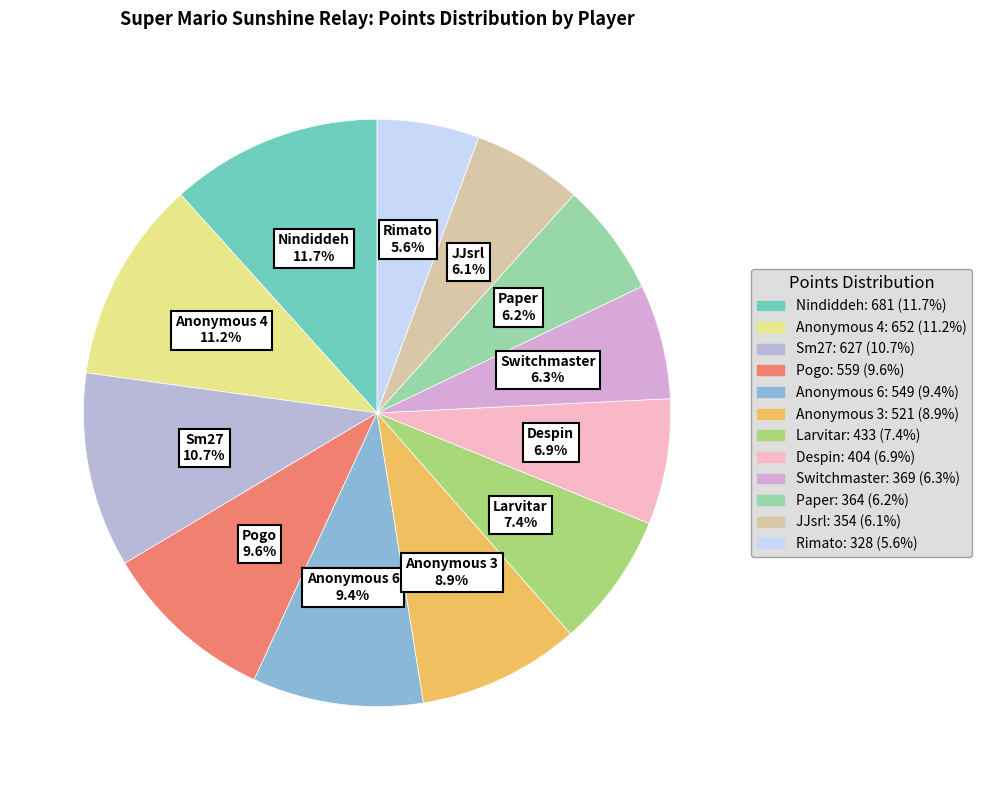

Does Despin account for over 50% of the chart?

No